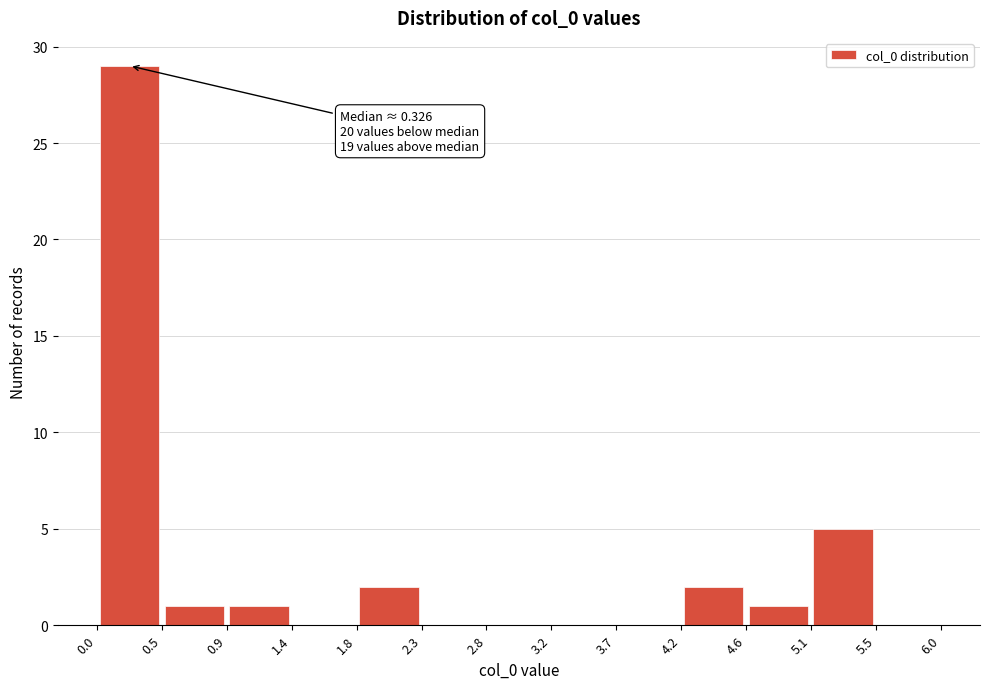

Over which range of the x-axis is the bar tallest?

0.0 to 0.5